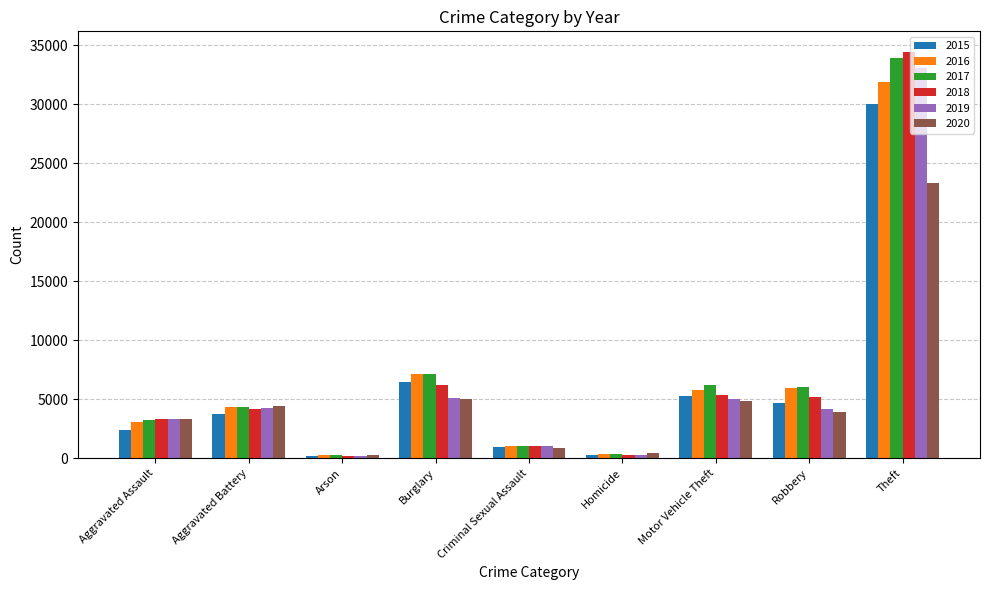

What are all the series names shown in the legend?

2015, 2016, 2017, 2018, 2019, 2020